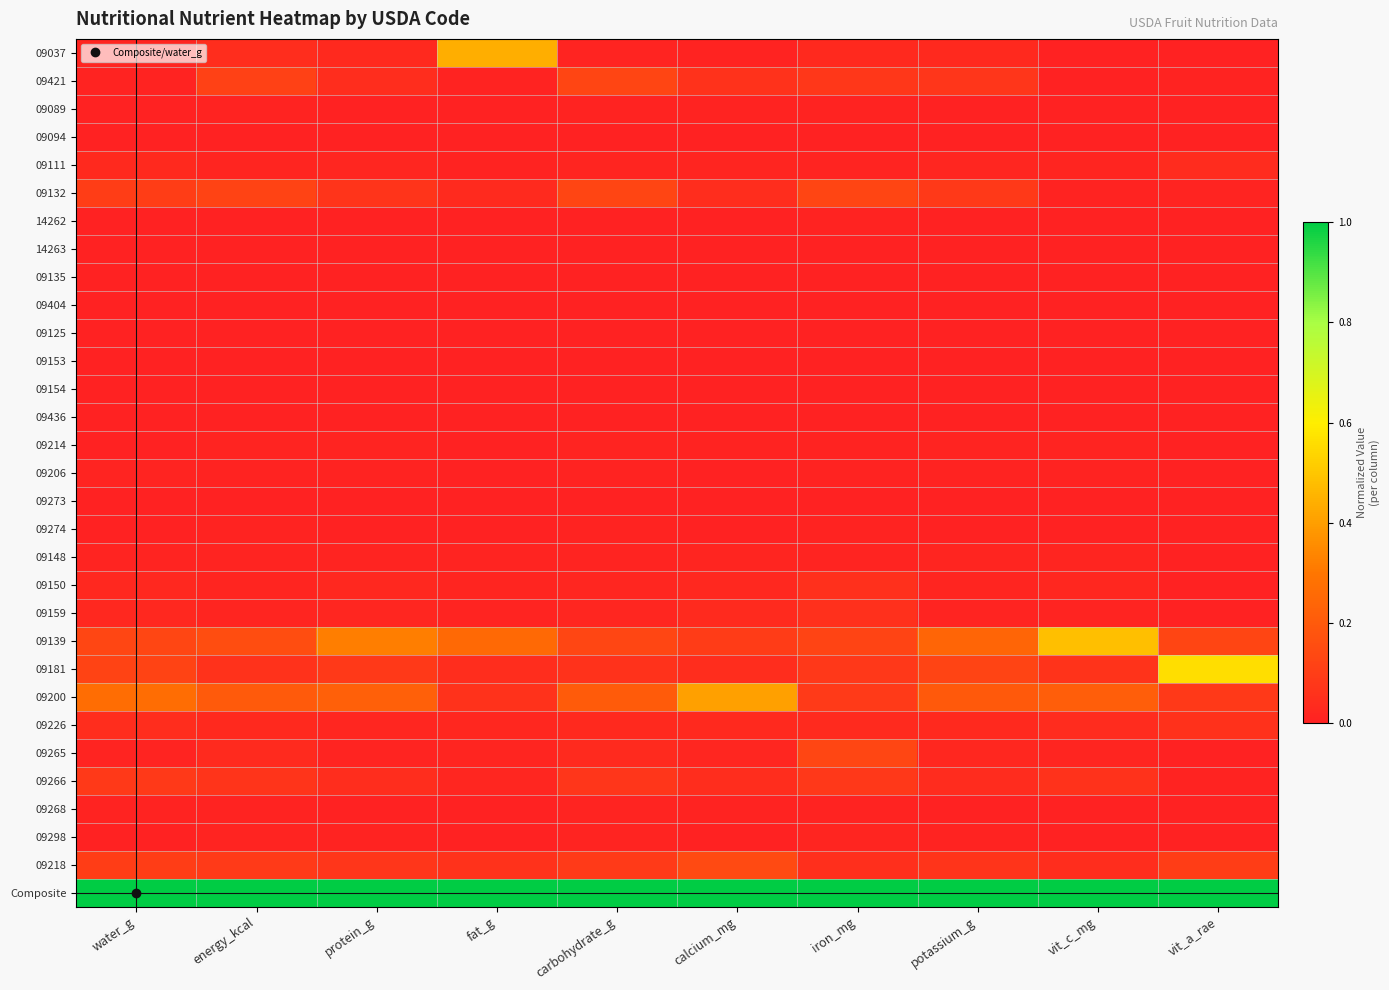

At how many categories does at least one series exceed 0?

10